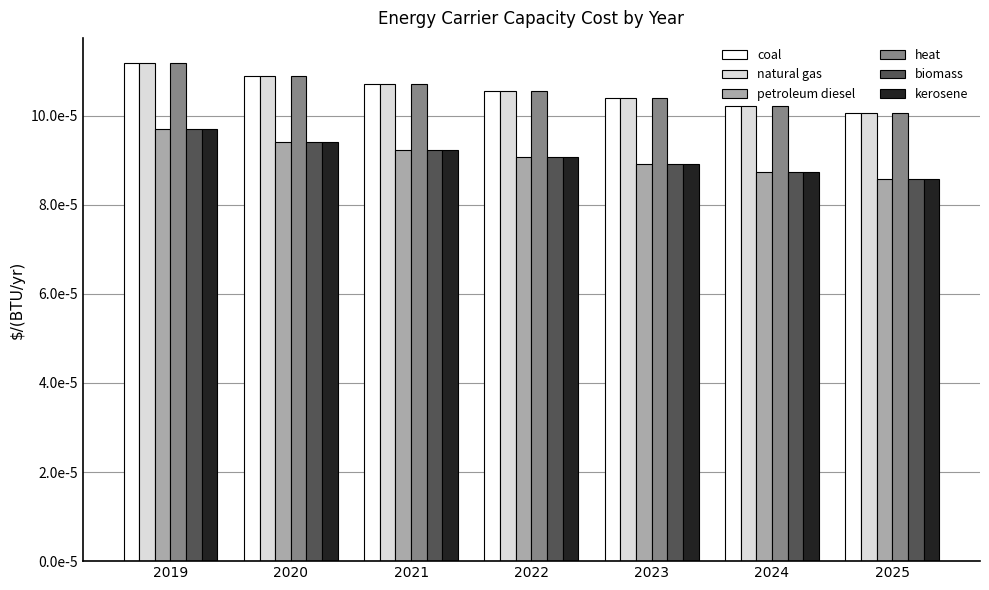

Are the bars horizontal?

No